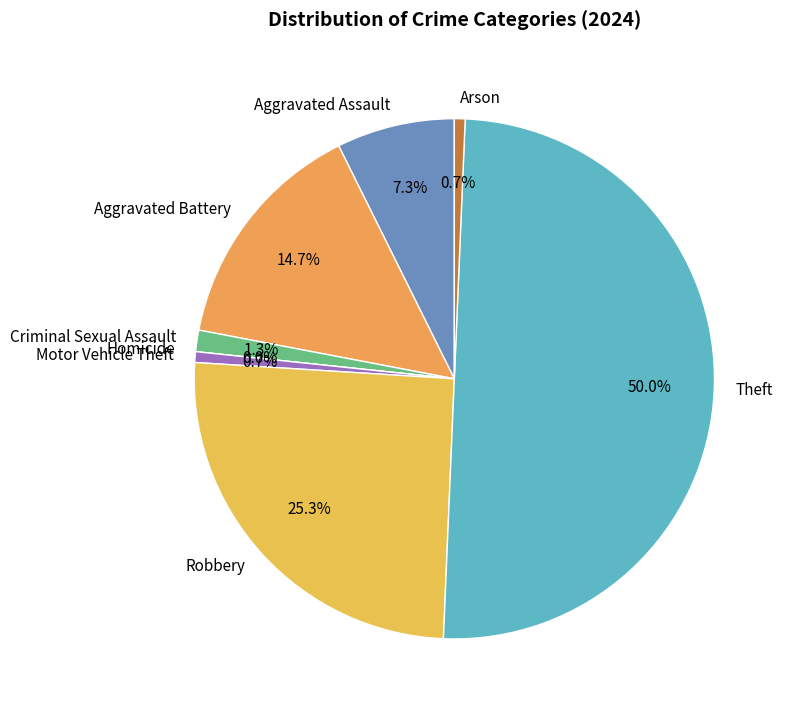

How many slices are in this pie chart?

8